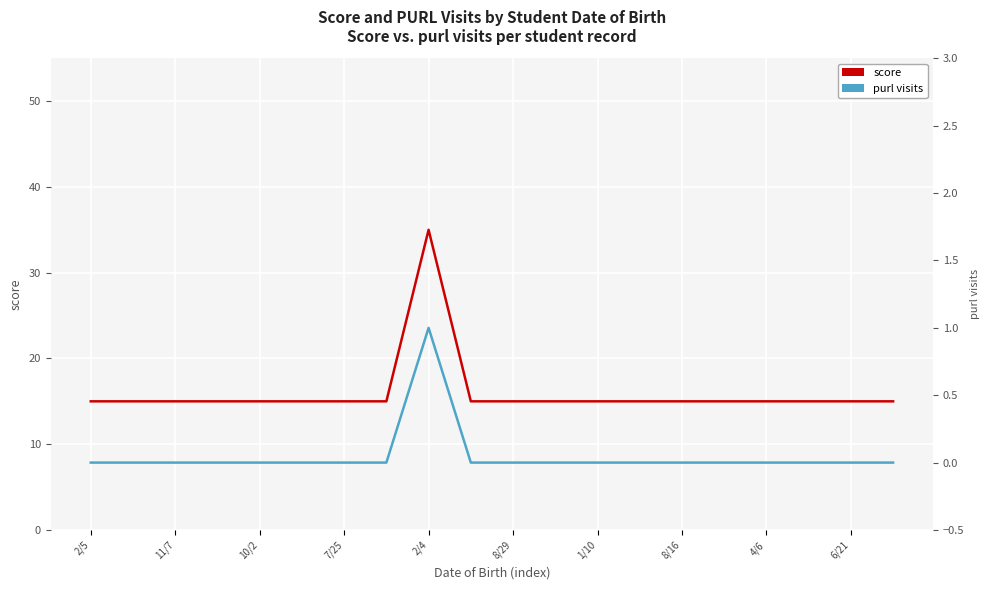

Reading left to right, extract all data points from this chart.

score: 15	15	15	15	15	15	15	15	35	15	15	15	15	15	15	15	15	15	15	15
purl visits: 0	0	0	0	0	0	0	0	1	0	0	0	0	0	0	0	0	0	0	0